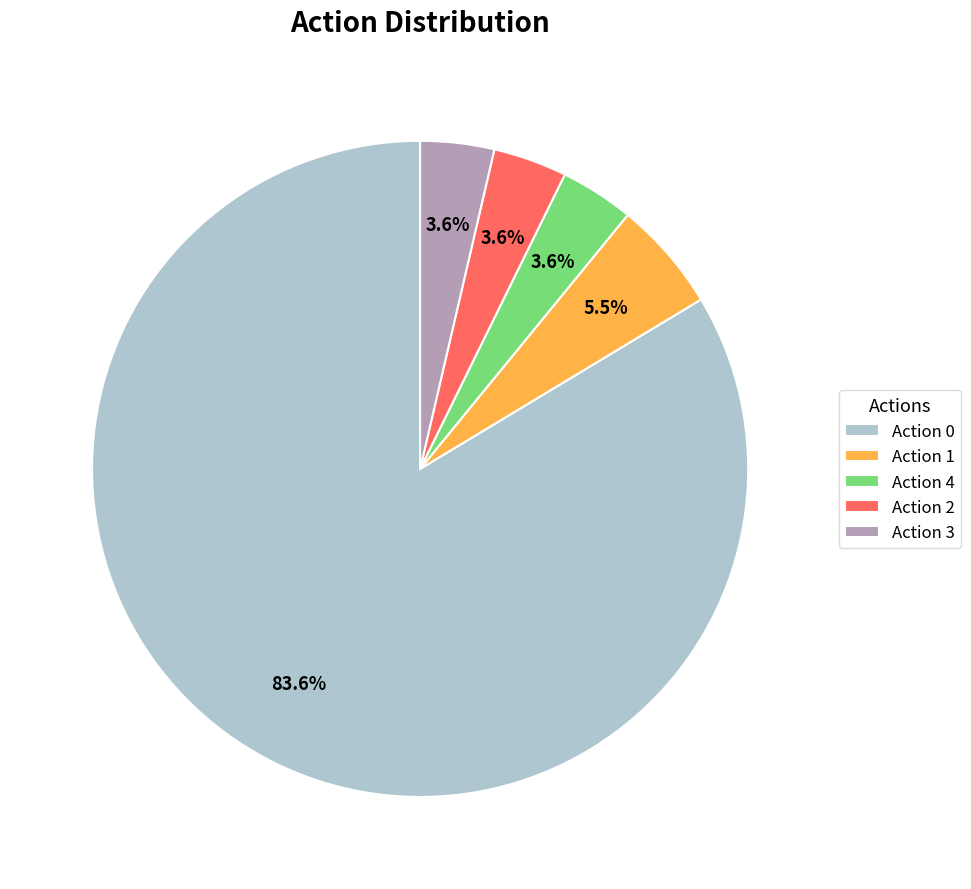

Is there a majority slice in this chart?

Yes